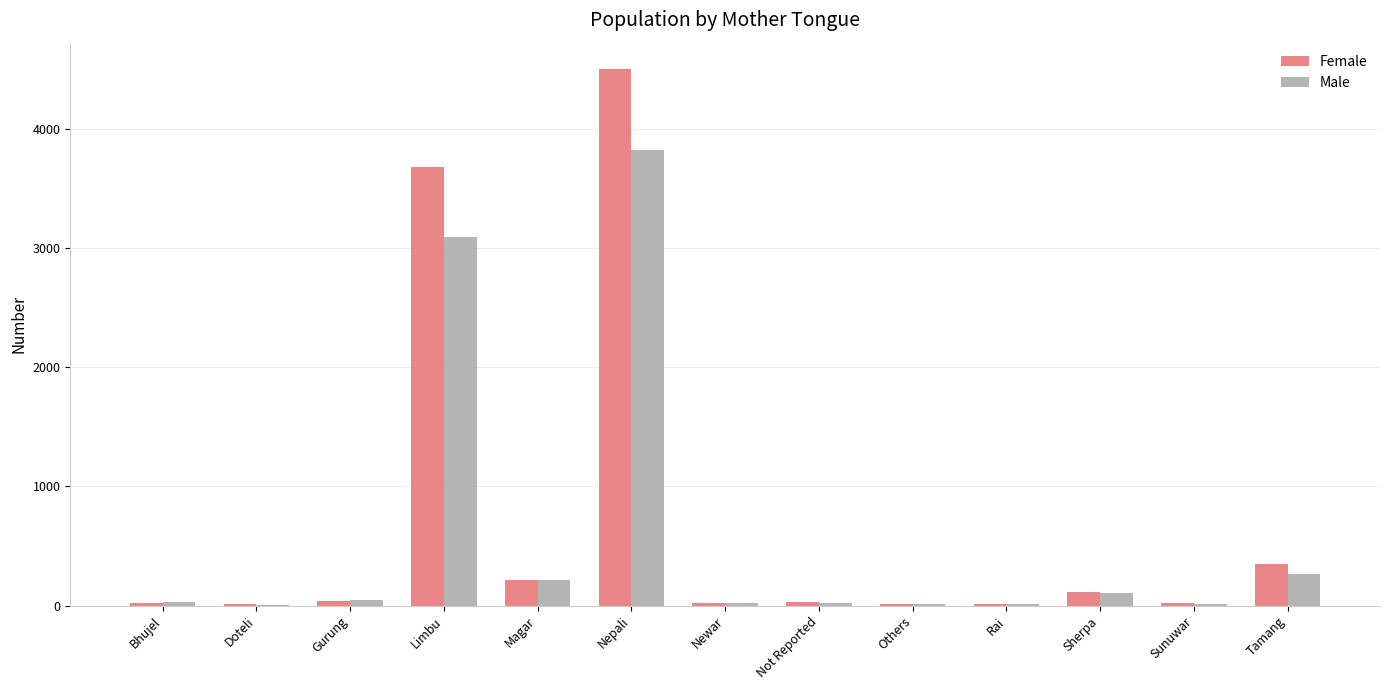

True or false: Male has a value of 30 at Bhujel.

True